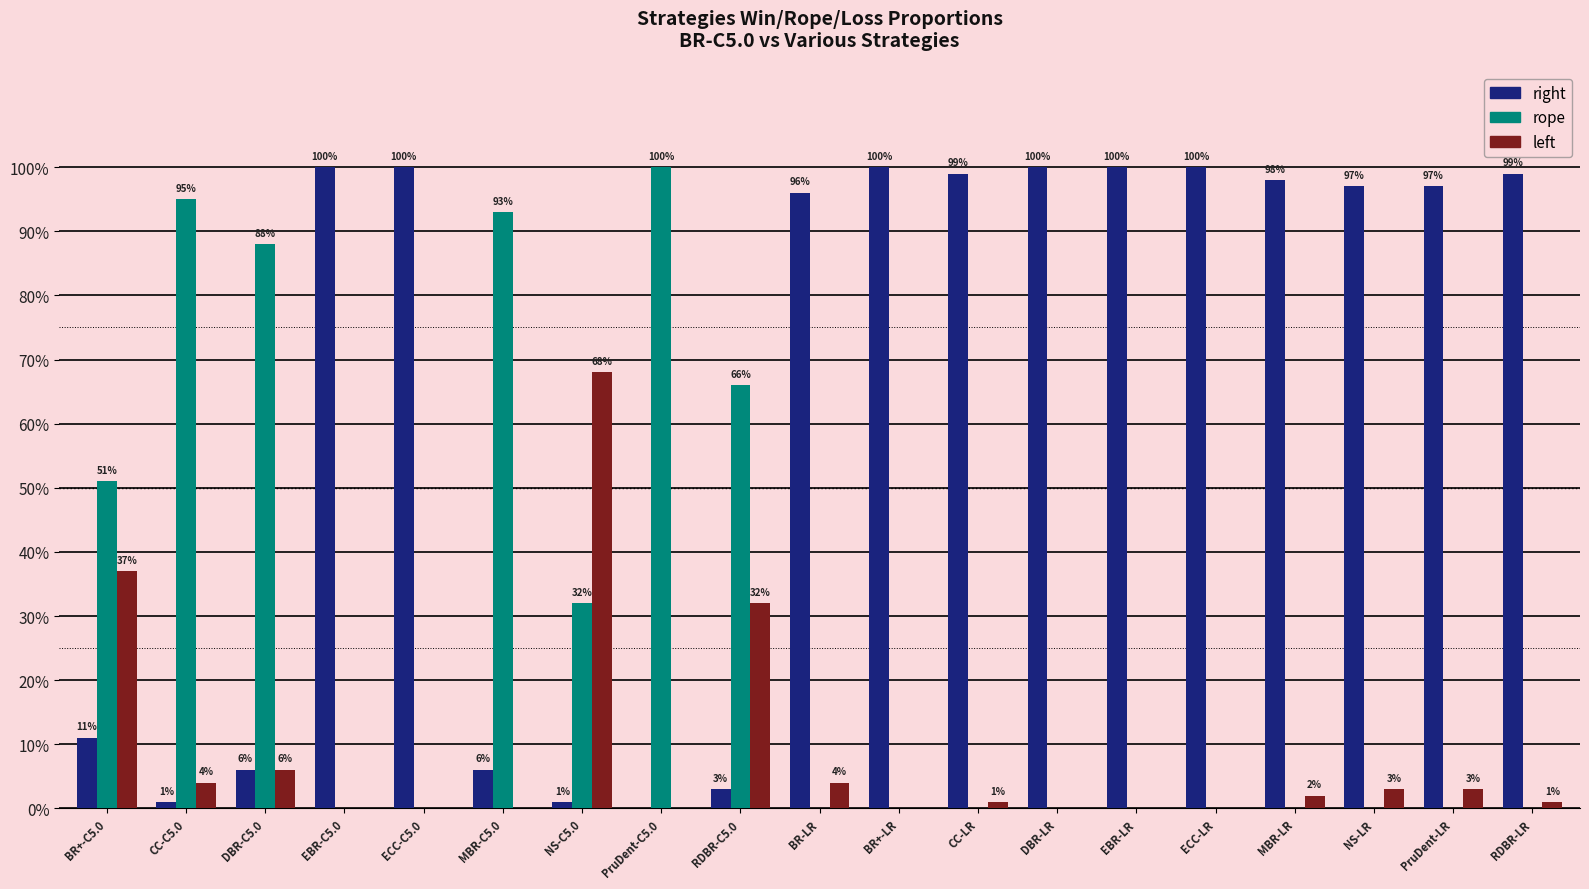

List the labels in order of right value, smallest first.

PruDent-C5.0, CC-C5.0, NS-C5.0, RDBR-C5.0, DBR-C5.0, MBR-C5.0, BR+-C5.0, BR-LR, NS-LR, PruDent-LR, MBR-LR, CC-LR, RDBR-LR, EBR-C5.0, ECC-C5.0, BR+-LR, DBR-LR, EBR-LR, ECC-LR